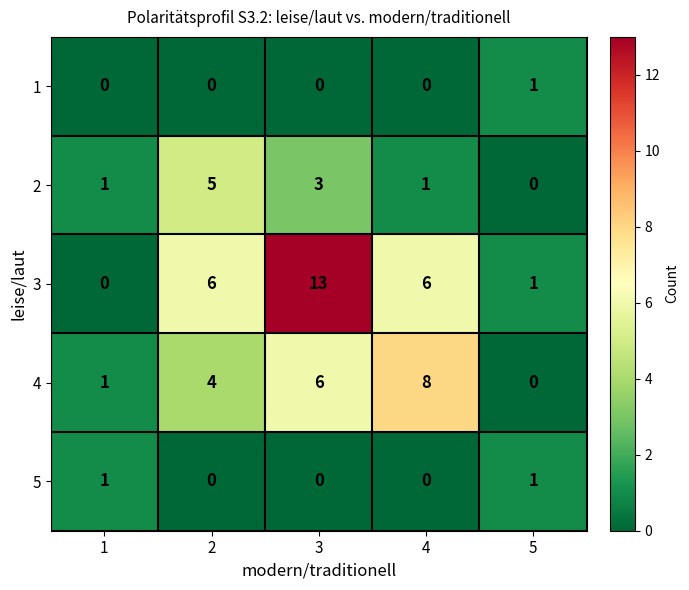

Is it true that 4 equals 4 at 2?

True